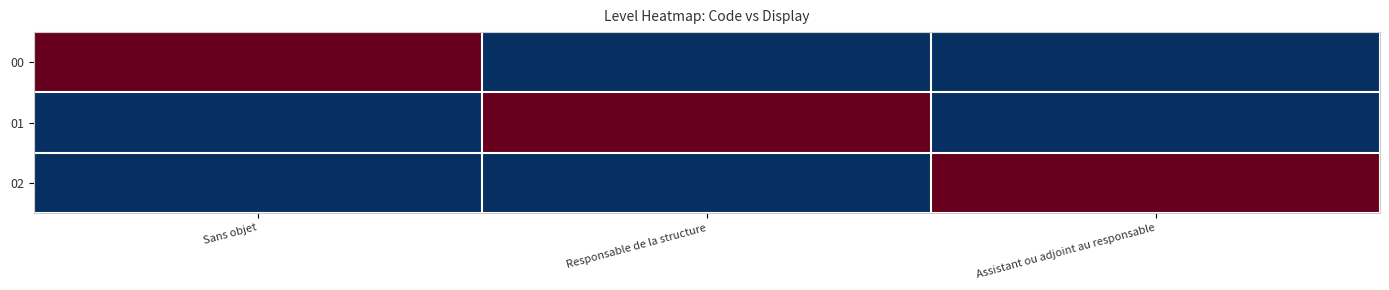

What is the maximum value shown in the chart?

1